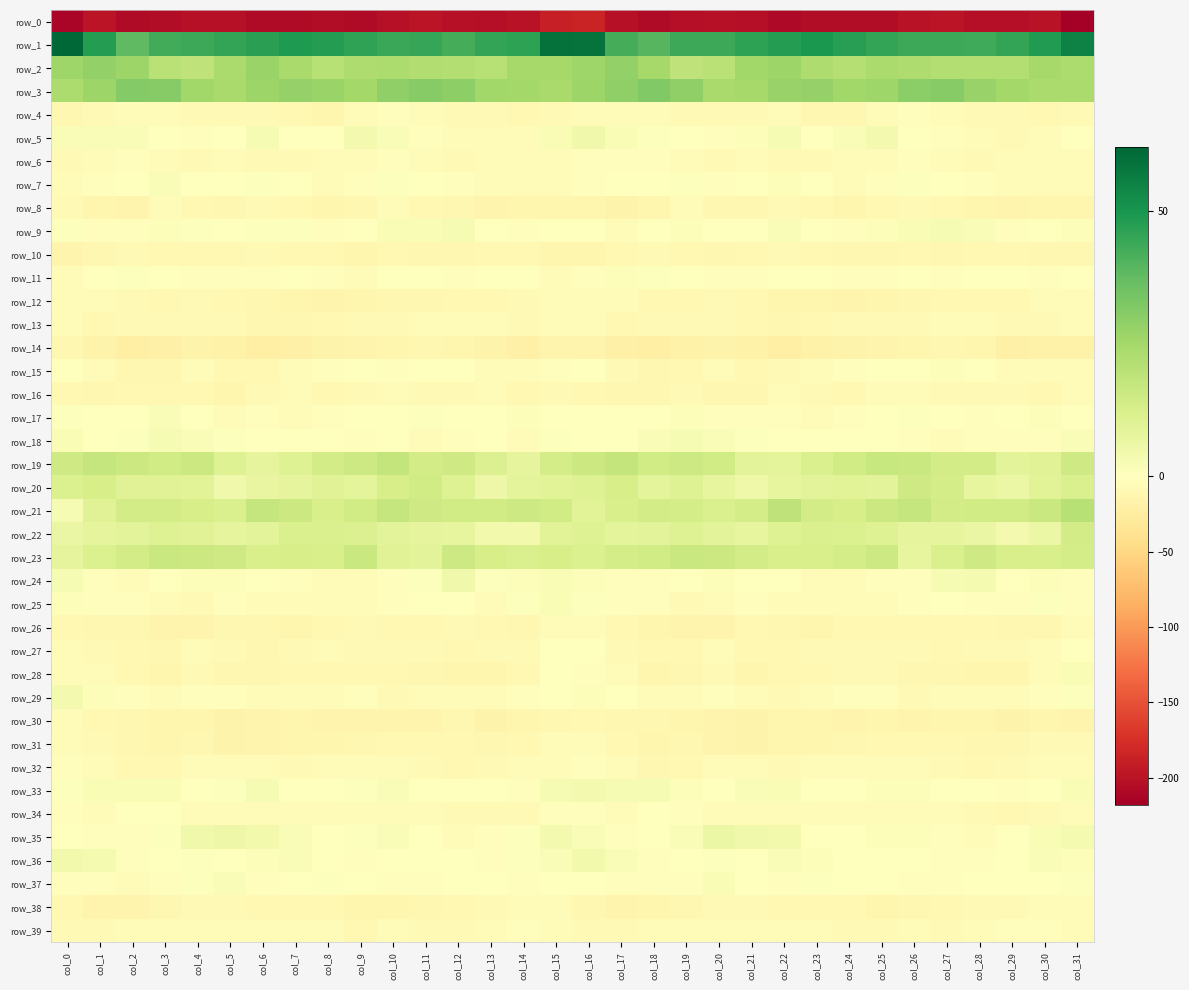

True or false: row_33 has a value of 2.5 at col_10.

False